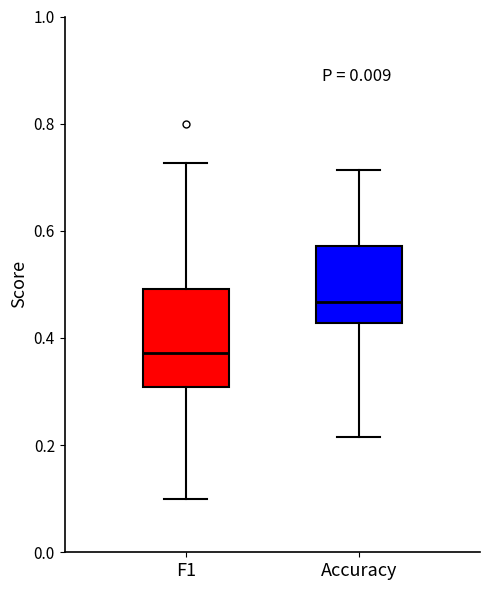

Reading left to right, transcribe this box plot: for each box, give where its median line is, the range the box spans, and where its two whiskers end, as read against the y-axis. The values are not printed on the chart, so give them approximately, as read against the axis.

F1: median 0.38, box 0.30 to 0.50, whiskers 0.10 to 0.72
Accuracy: median 0.46, box 0.42 to 0.58, whiskers 0.22 to 0.72